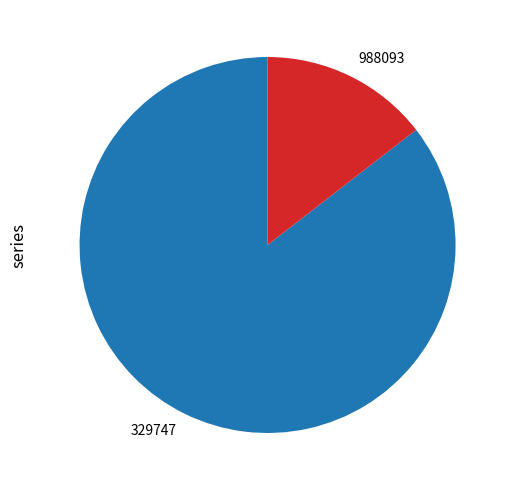

Between 329747 and 988093, which is larger?

329747